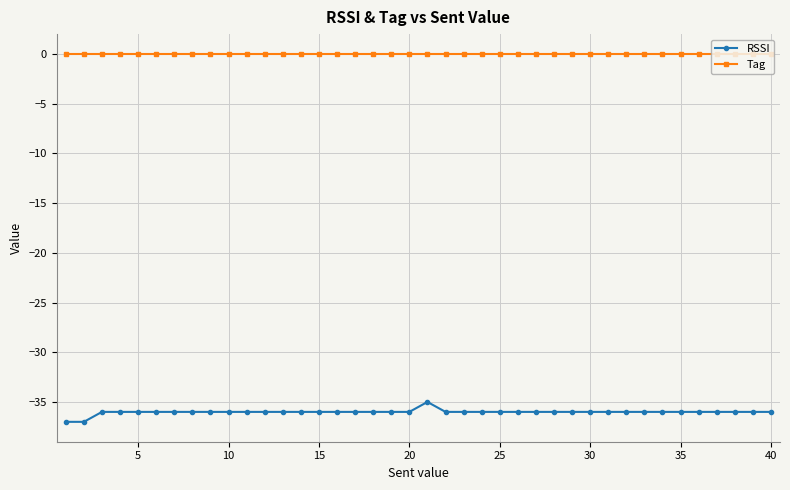

Which series has the widest spread of values?

RSSI